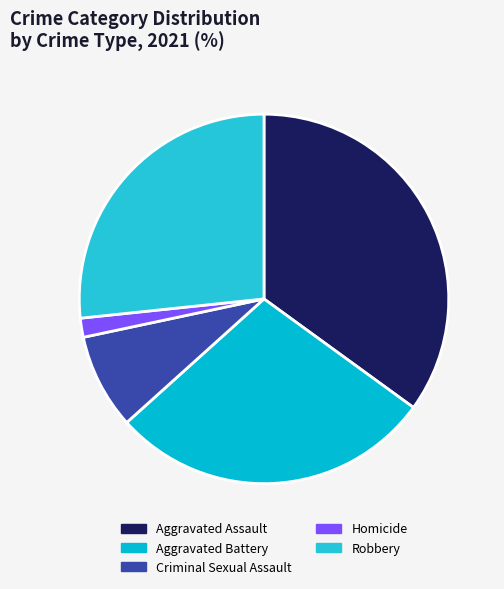

How many segments does this pie chart have?

5